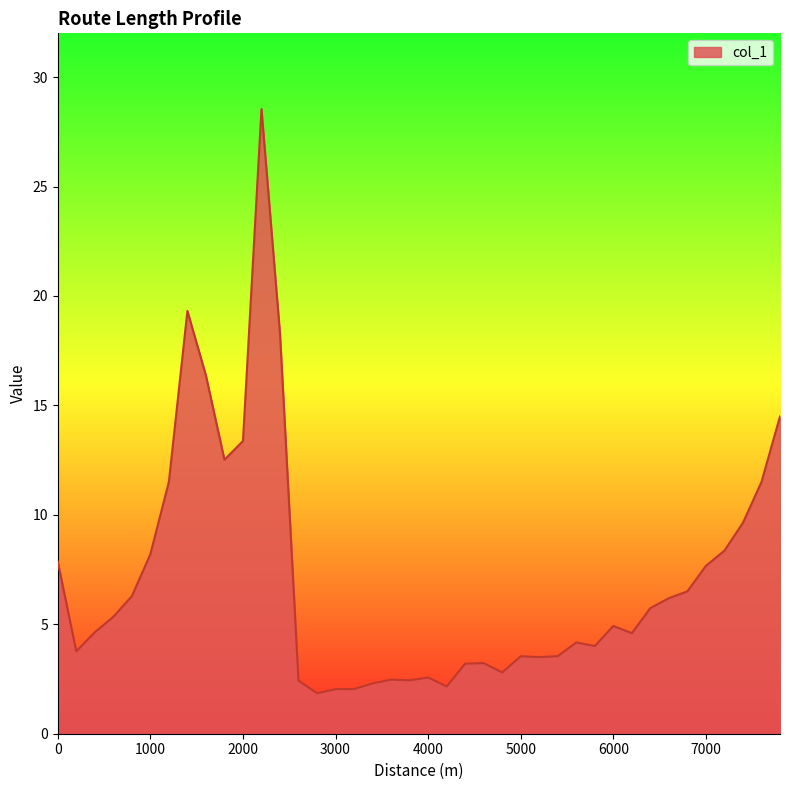

What is the difference between the maximum and minimum values?

26.7